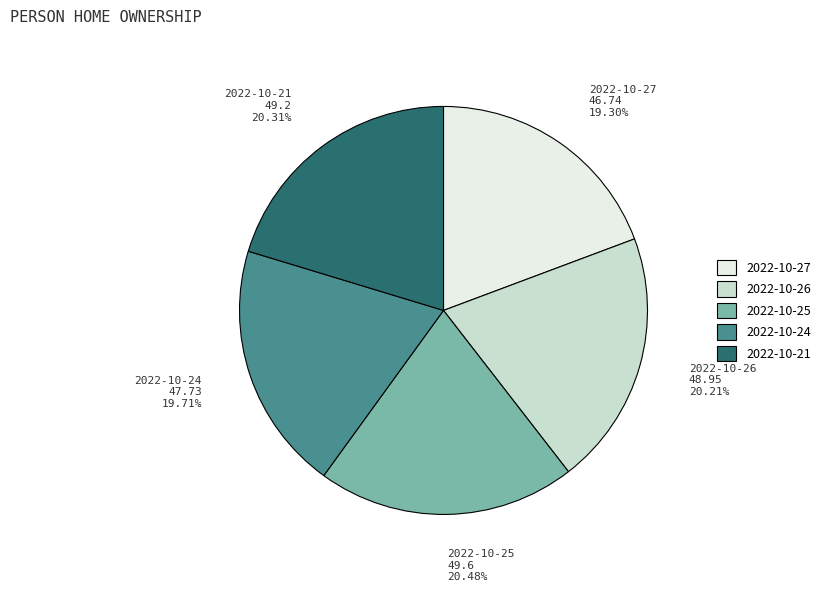

Do 2022-10-26 and 2022-10-21 together represent more than half of the pie?

No